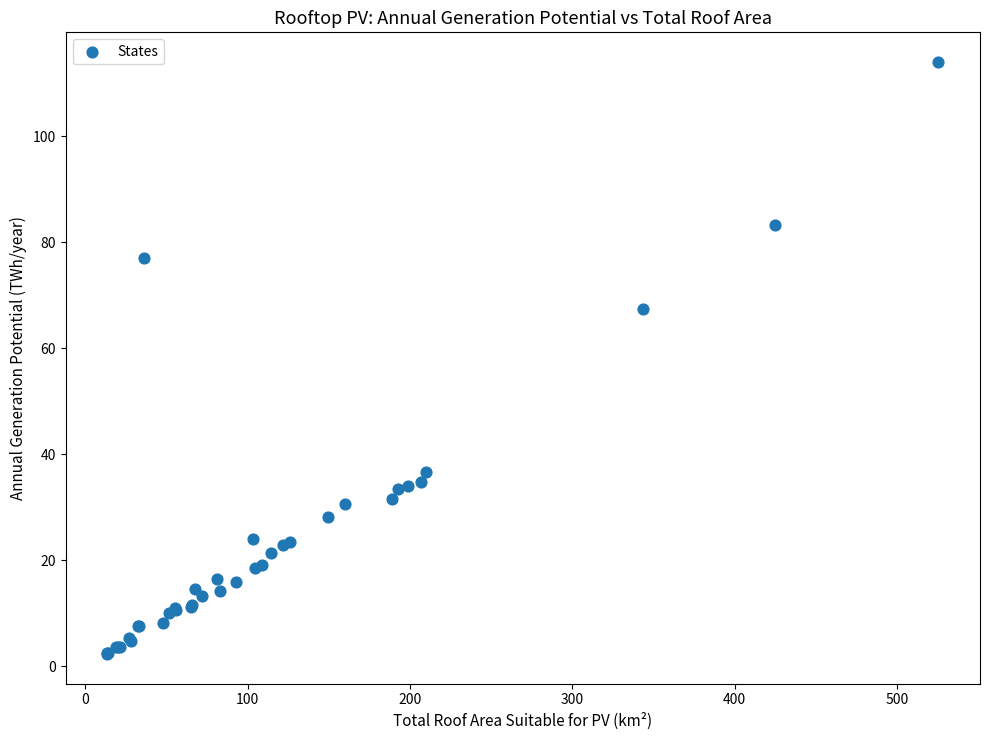

What Y value in the scatter plot is closest to 58?

67.3